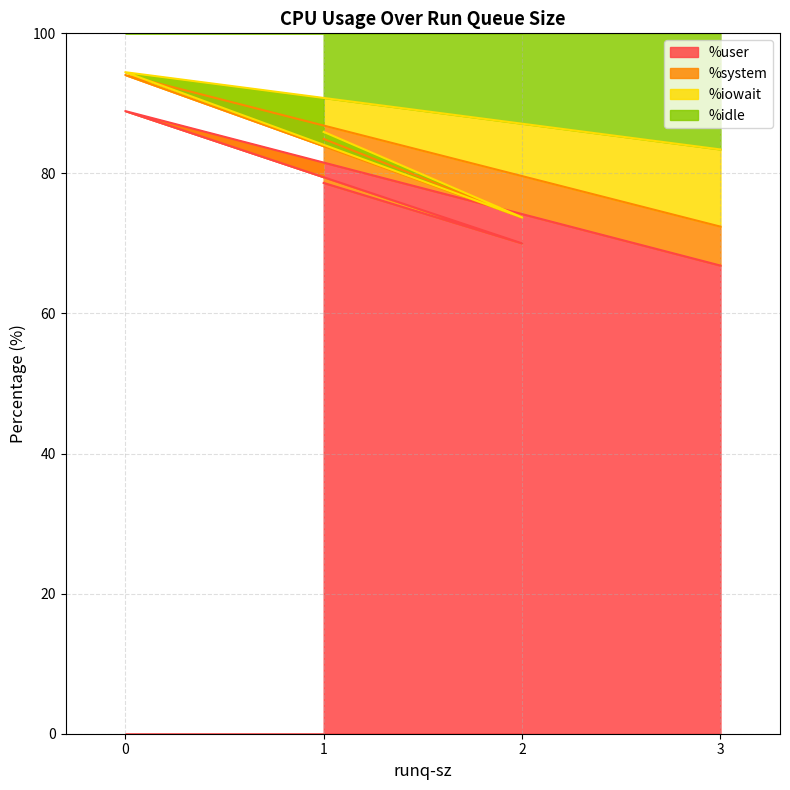

What is the total value across all series at 3?

100.0